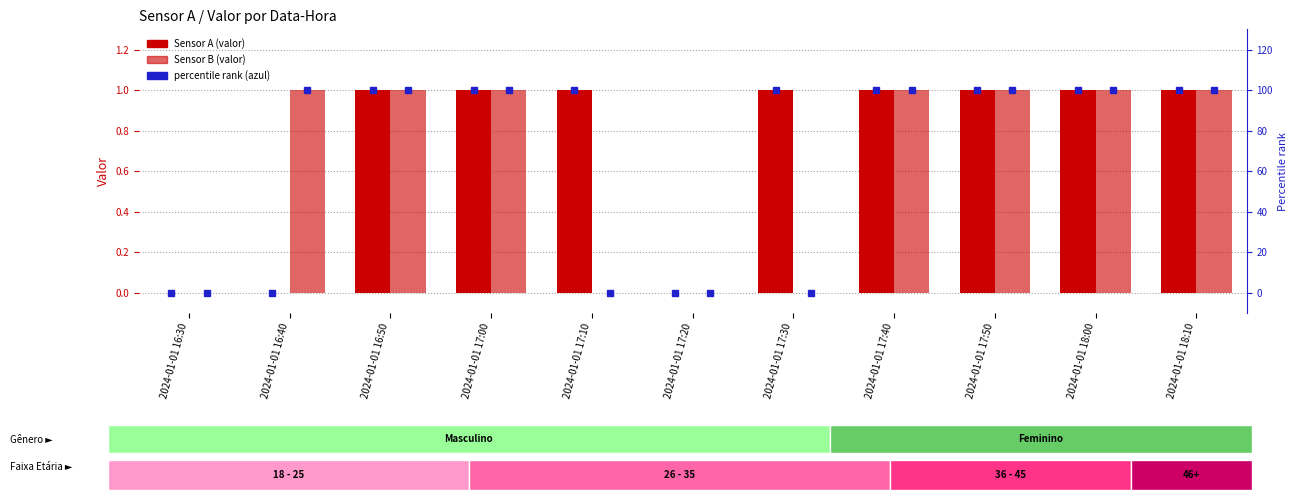

What is the label of the 9th bar from the right?

2024-01-01 16:50